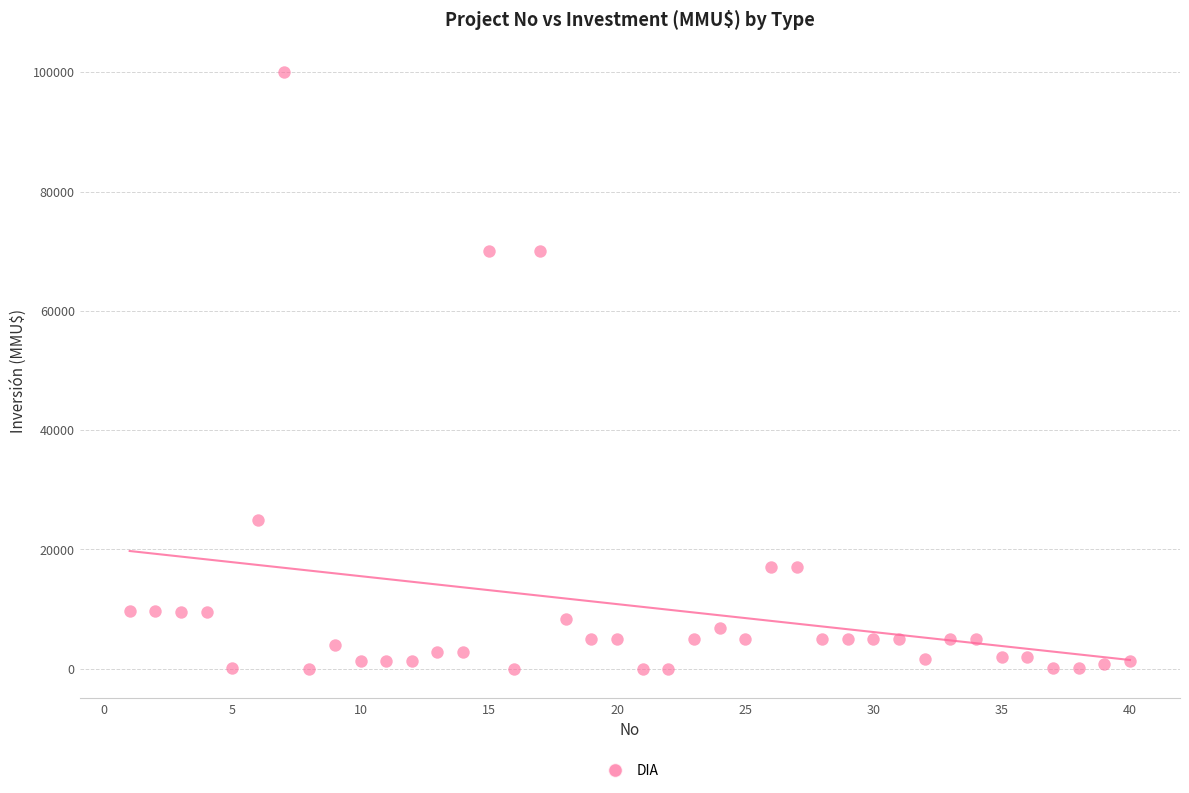

What is the range of Y values (max minus min)?

100000